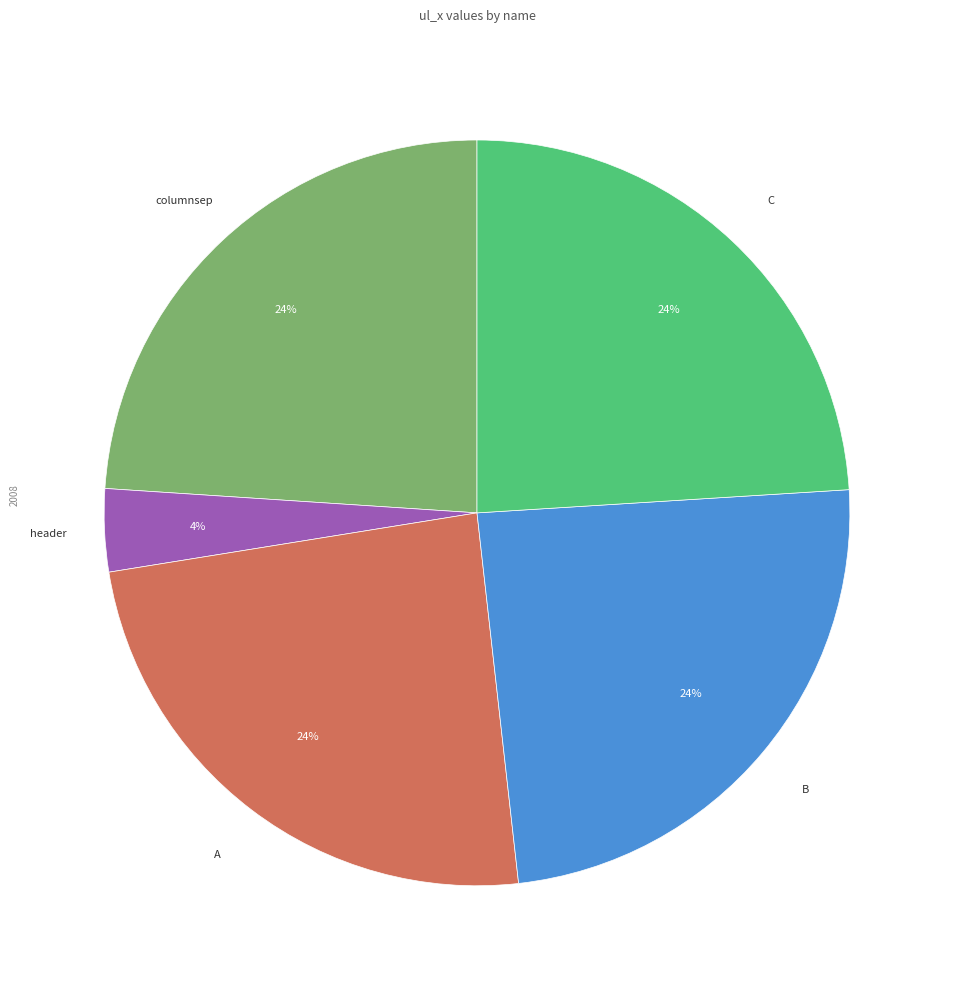

To the nearest percent, what is the average slice percentage?

20%